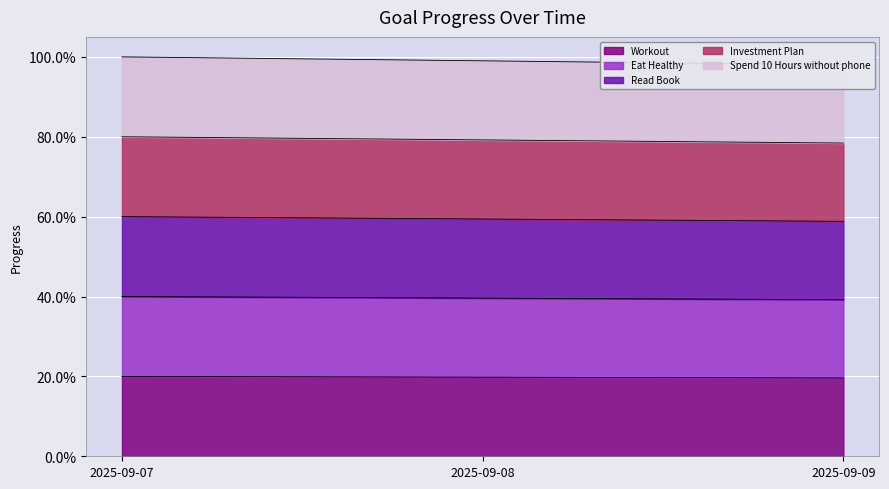

How many lines are shown in the chart?

5